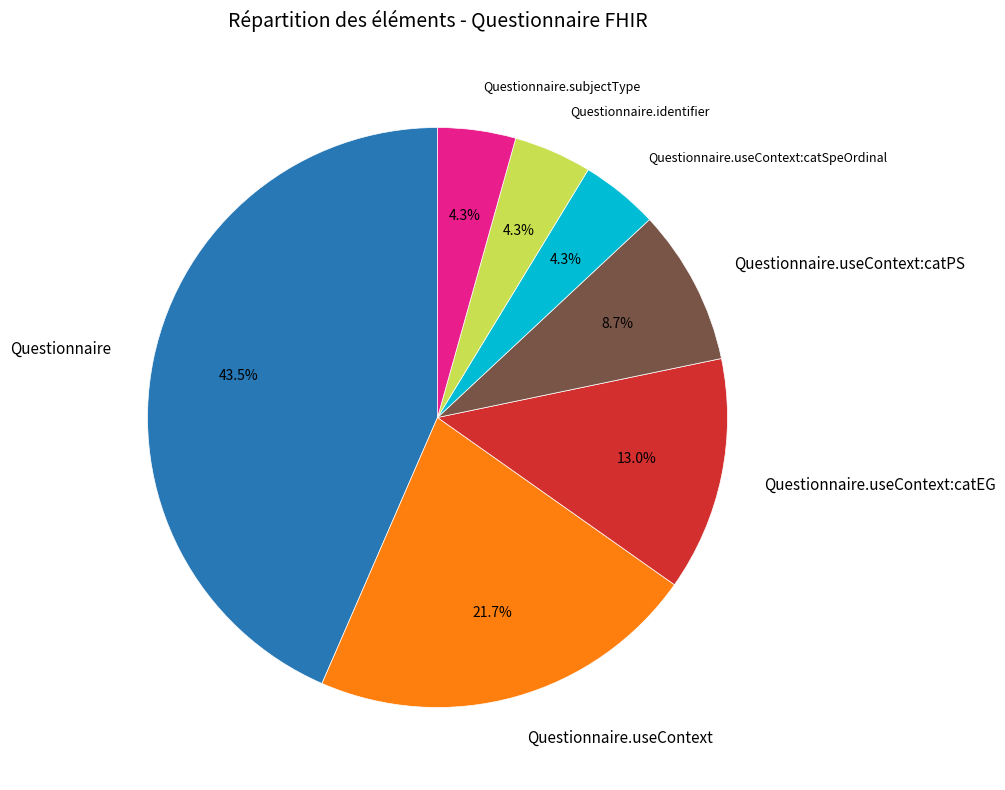

What is the ratio of the value at Questionnaire.identifier to the value at Questionnaire.useContext:catEG?

0.3